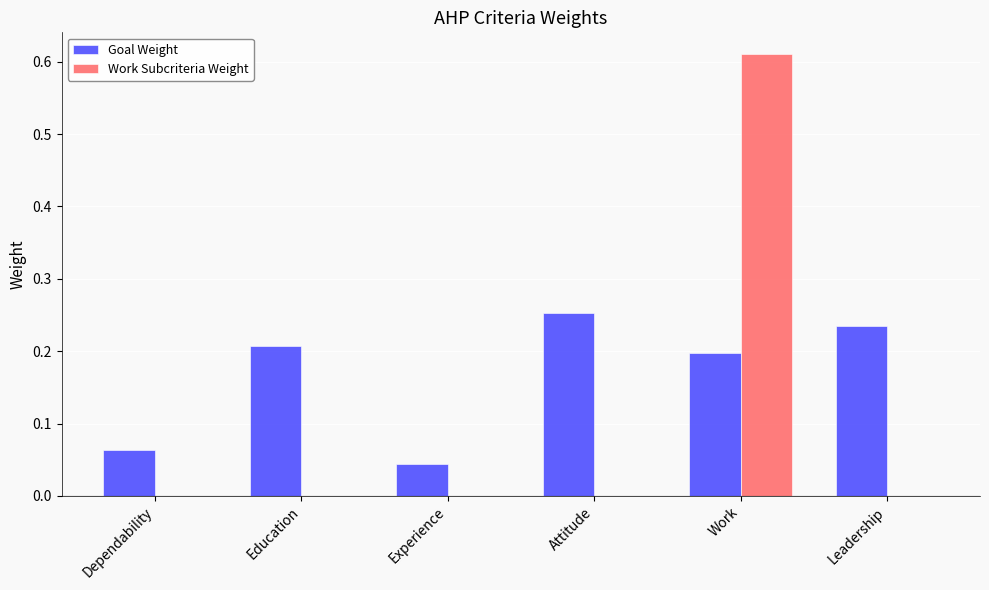

Is the value of Work Subcriteria Weight at Education greater than the value of Goal Weight at Education?

No